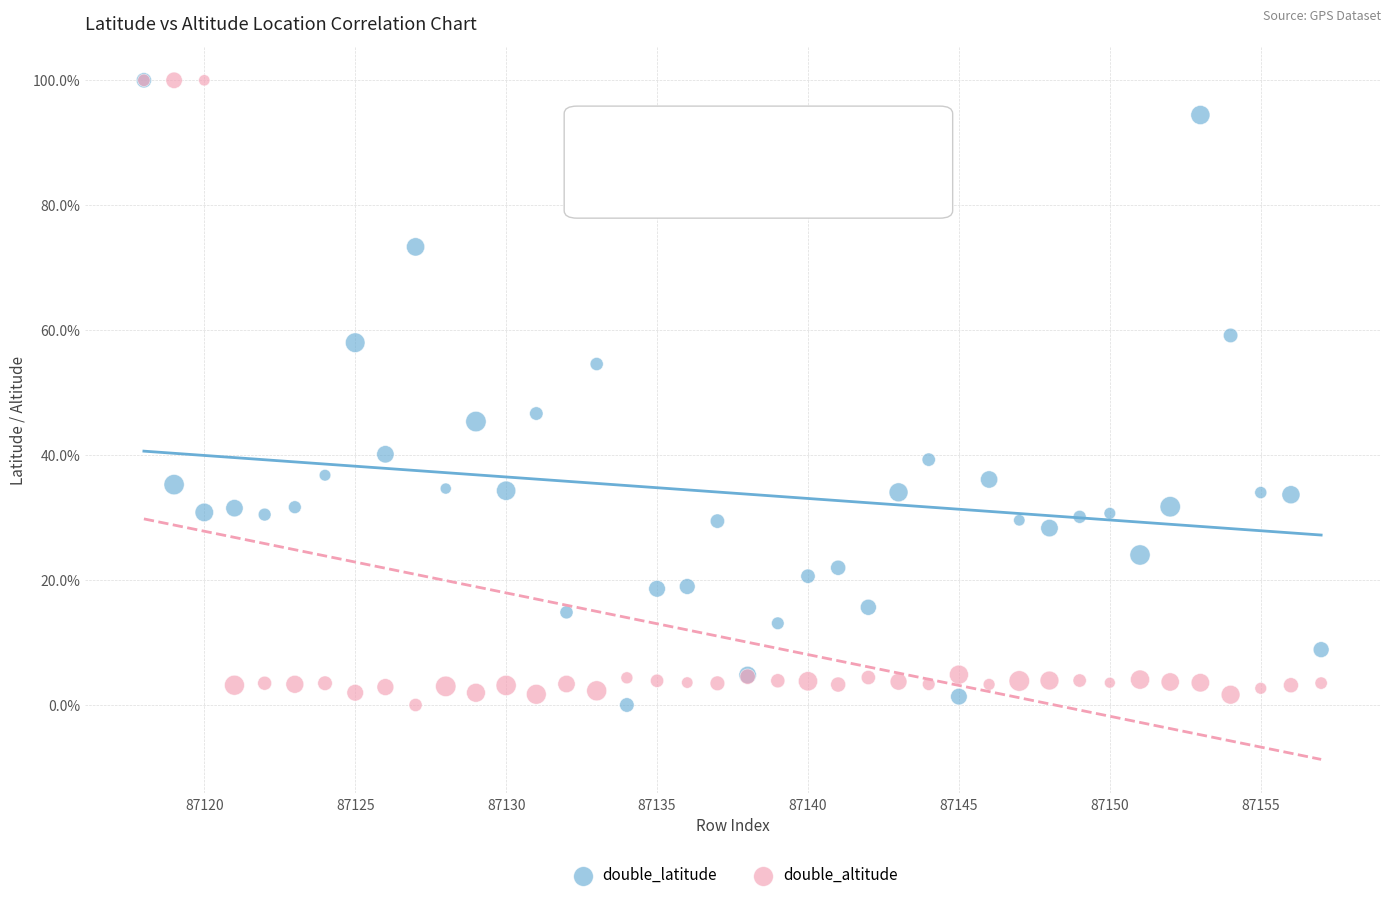

What are all the series names shown in the legend?

double_latitude, double_altitude